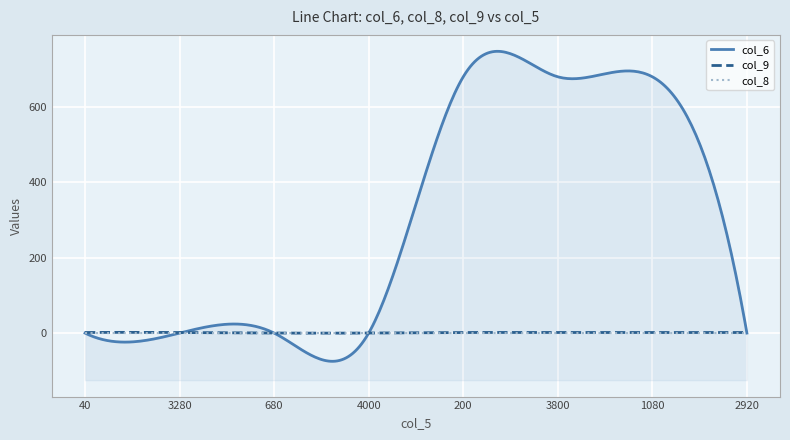

List the labels in order of col_6 value, smallest first.

40, 3280, 680, 4000, 2920, 200, 3800, 1080